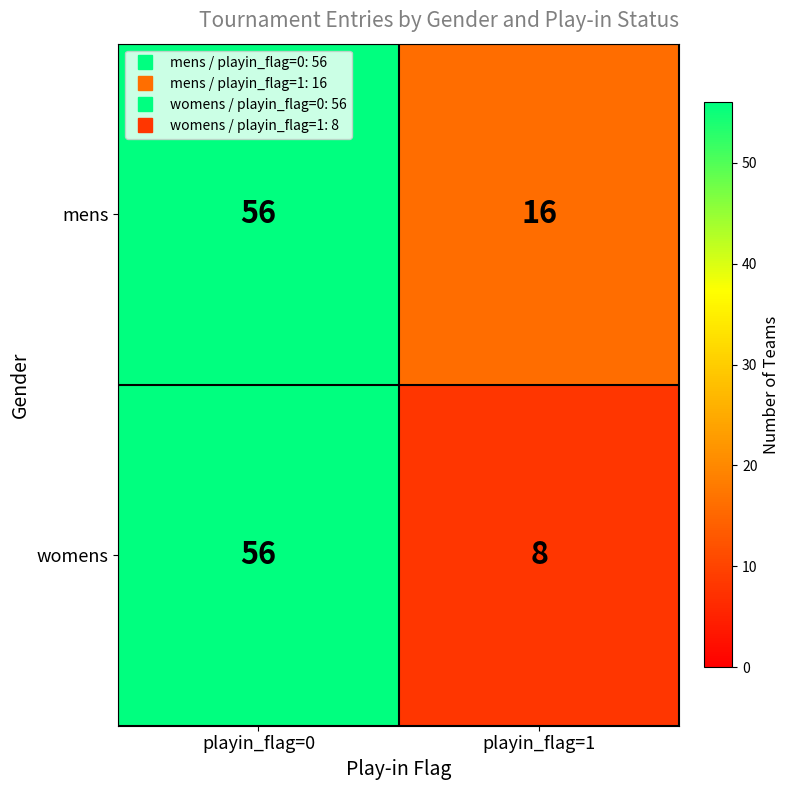

What is the sum of all mens values?

72